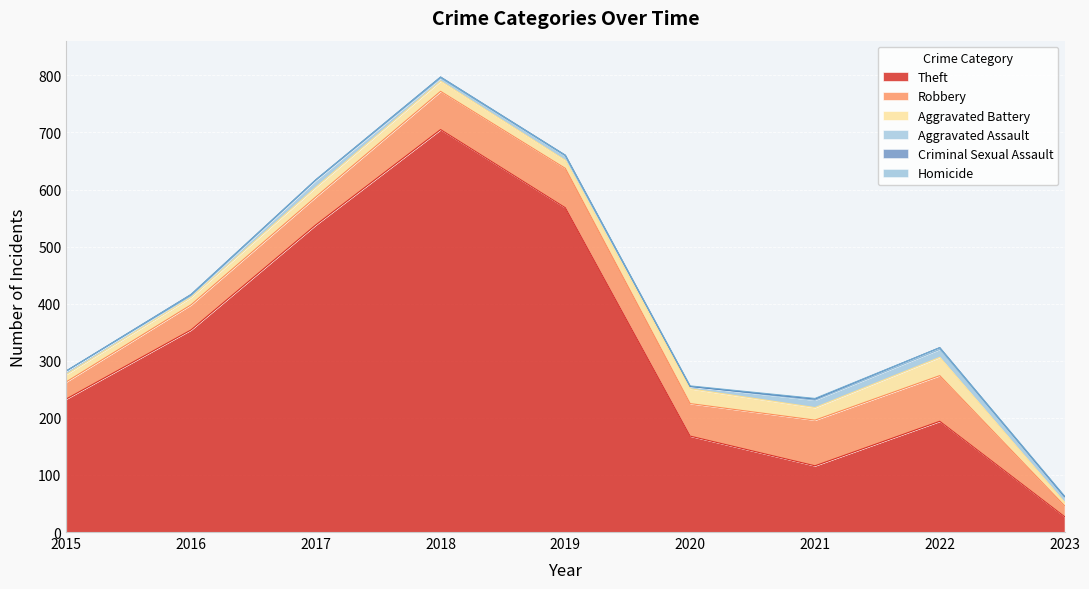

Is the value of Criminal Sexual Assault at 2017 greater than the value of Aggravated Assault at 2018?

No